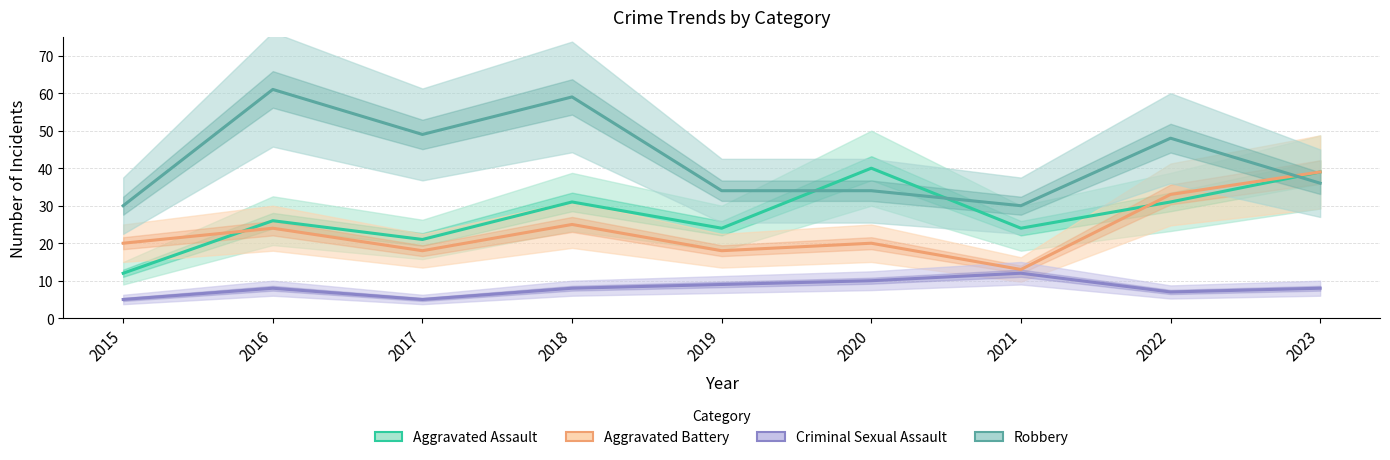

How many series are shown in this chart?

4